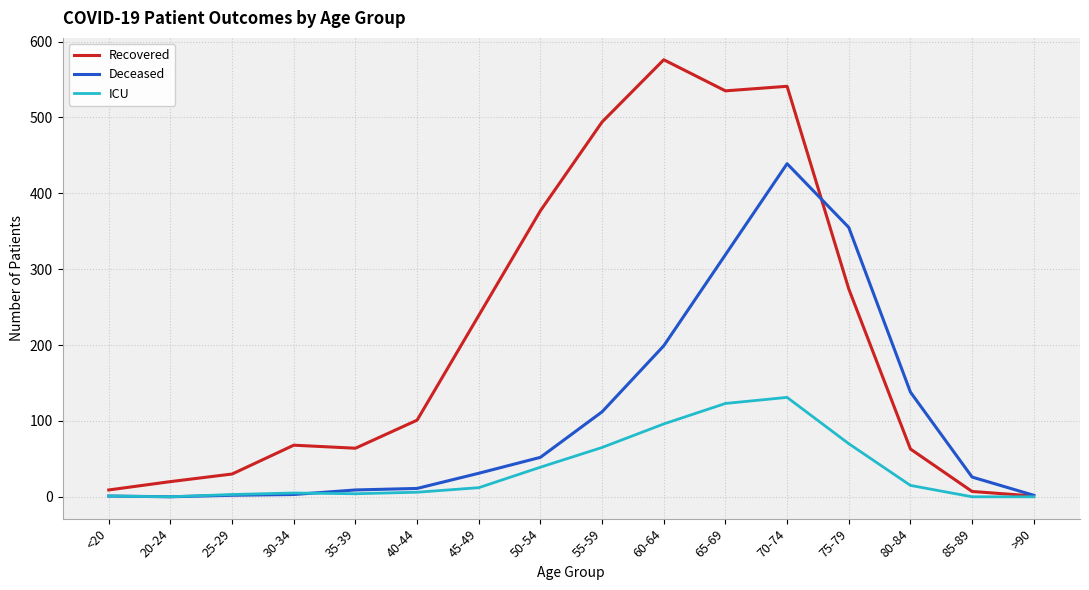

Between 60-64 and 75-79, which series saw the biggest shift?

Recovered